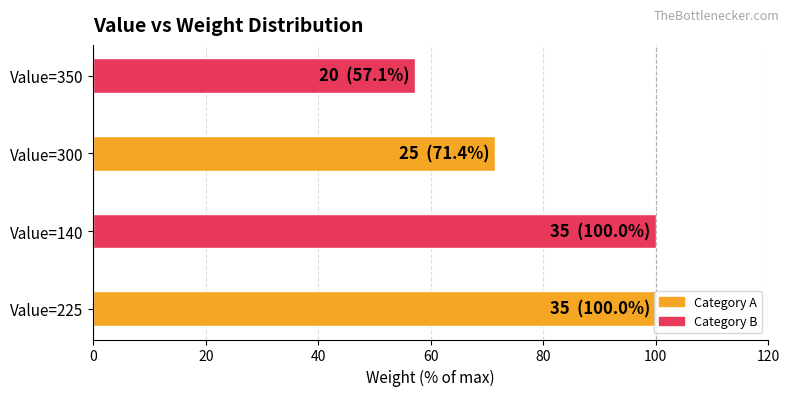

How many series are shown in this chart?

1